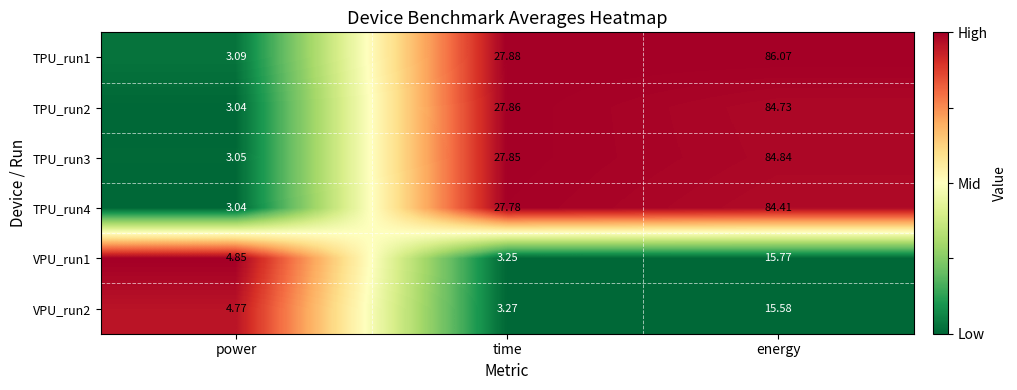

At which label does TPU_run1 first exceed 27?

time